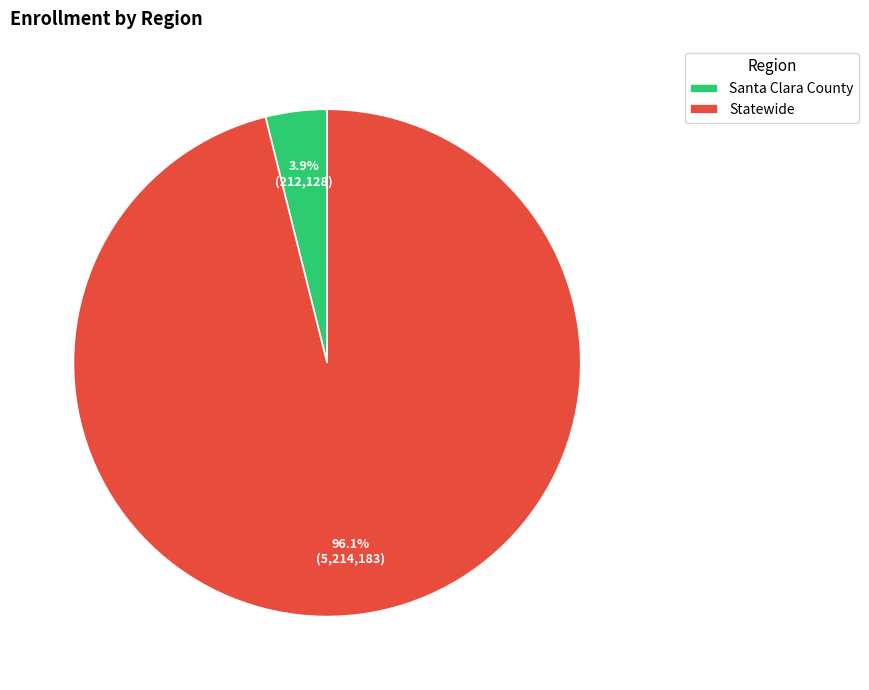

What percentage do Statewide and Santa Clara County together represent?

100.0%